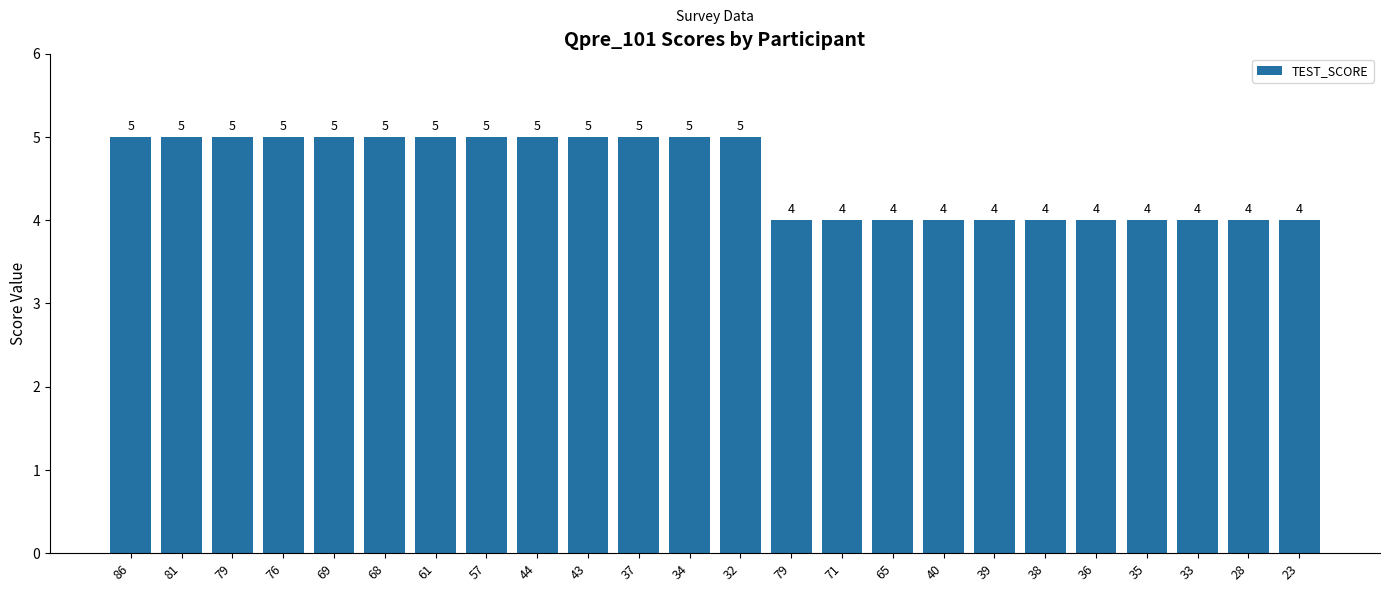

Reading right to left, transcribe all the data shown in this chart.

4	4	4	4	4	4	4	4	4	4	4	5	5	5	5	5	5	5	5	5	5	5	5	5